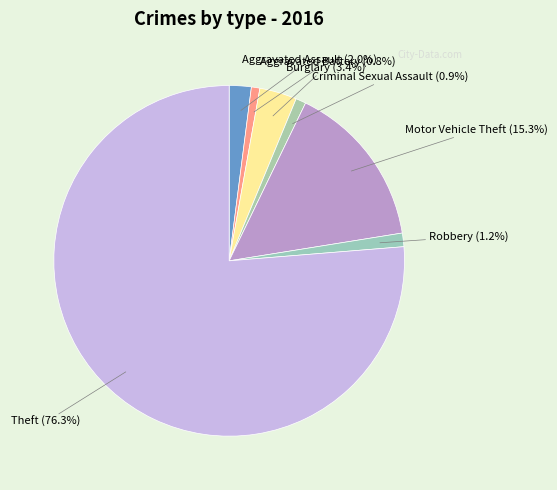

What is the ratio of the value at Criminal Sexual Assault to the value at Burglary?

0.3